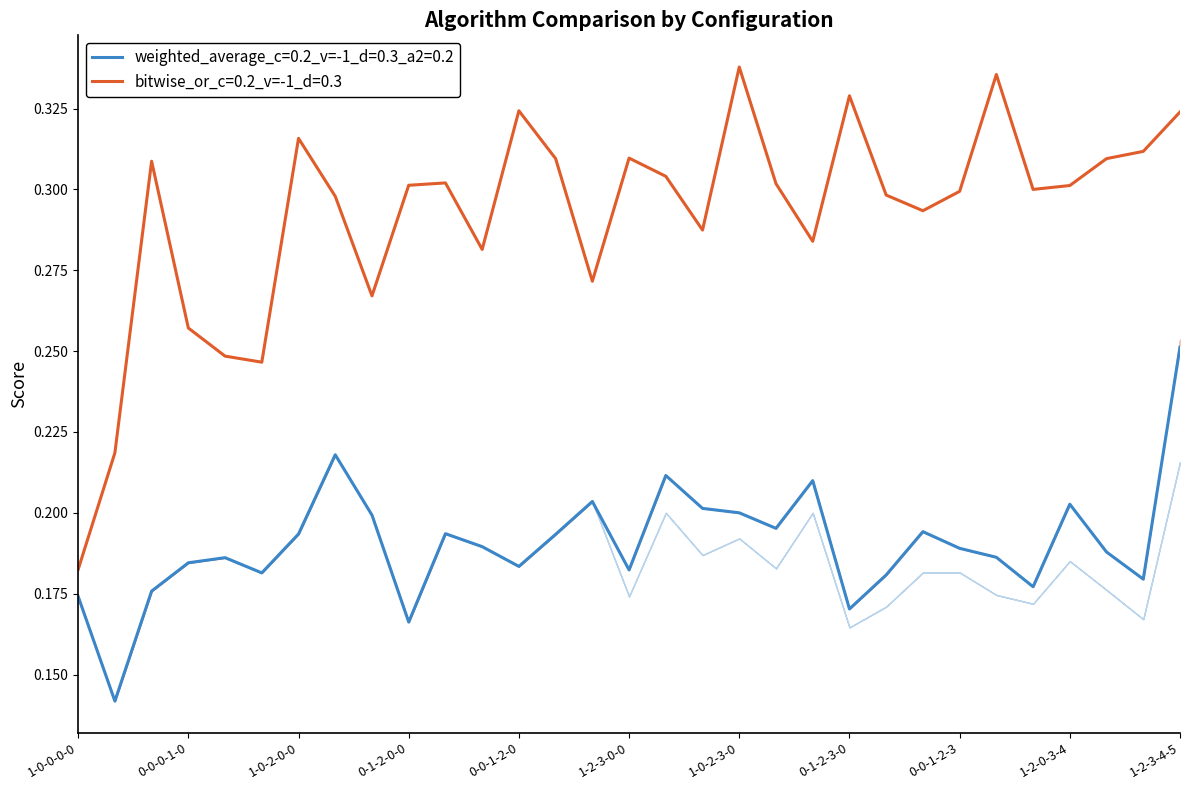

At which category does weighted_average_c=0.2_v=-1_d=0.3_a2=0.2 reach its first local peak?

0-0-0-0-1